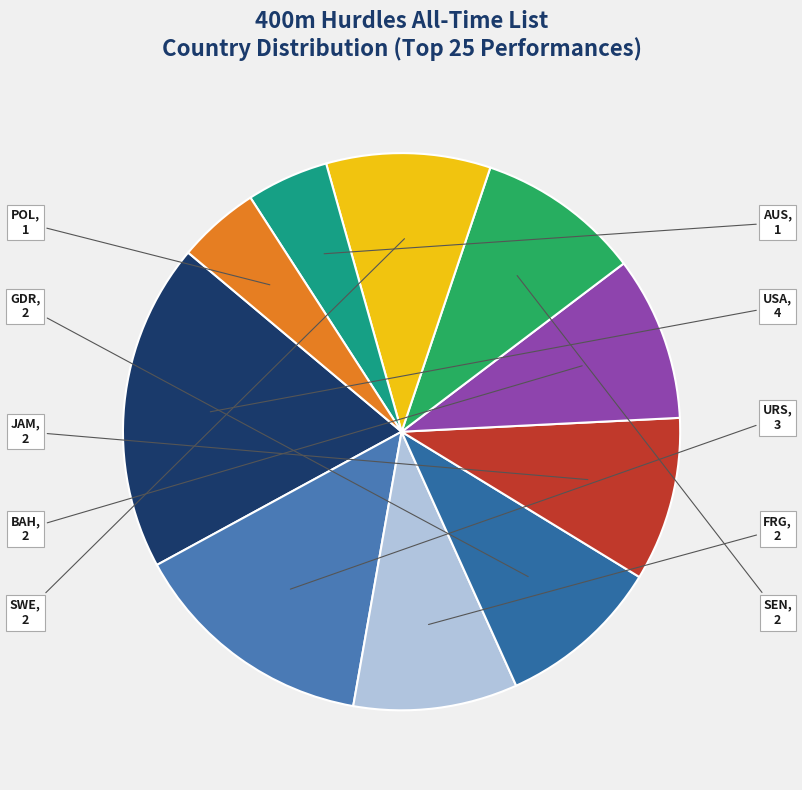

Does any single category account for the majority?

No